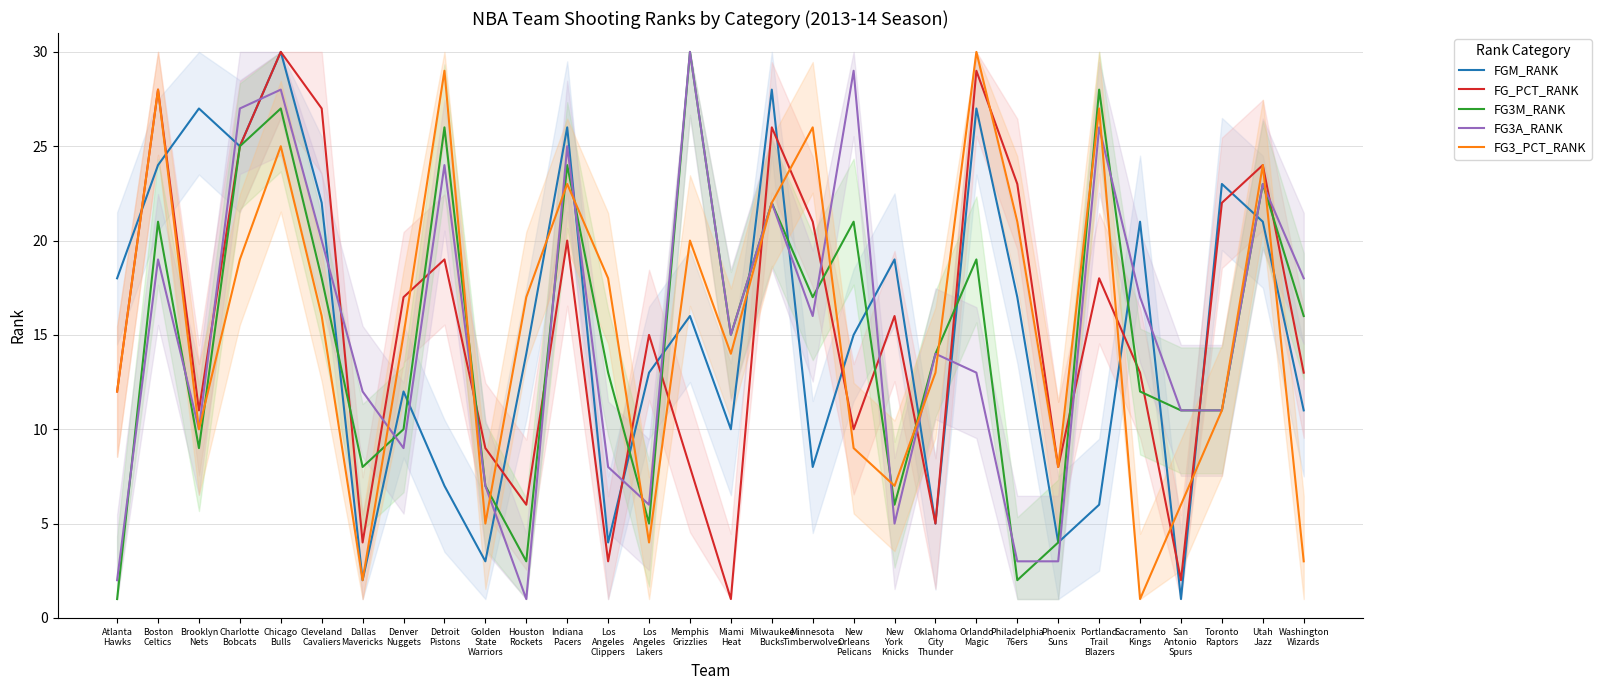

At which category does FG3_PCT_RANK reach its first local valley?

Brooklyn
Nets